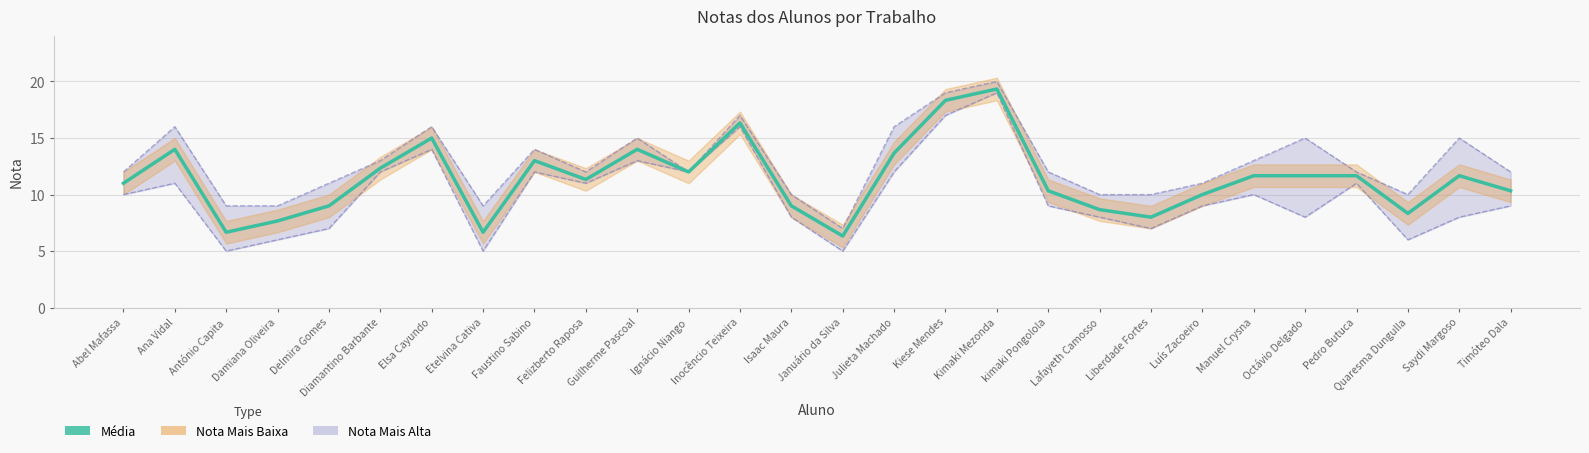

What is the label of the 9th point from the right?

Lafayeth Camosso